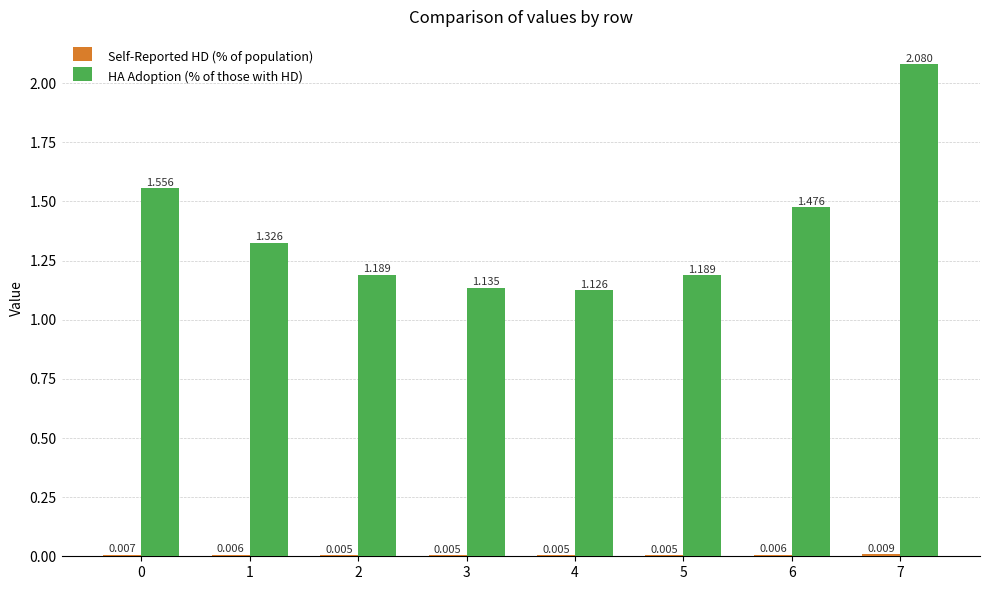

Which series has the largest total across all categories?

HA Adoption (% of those with HD)